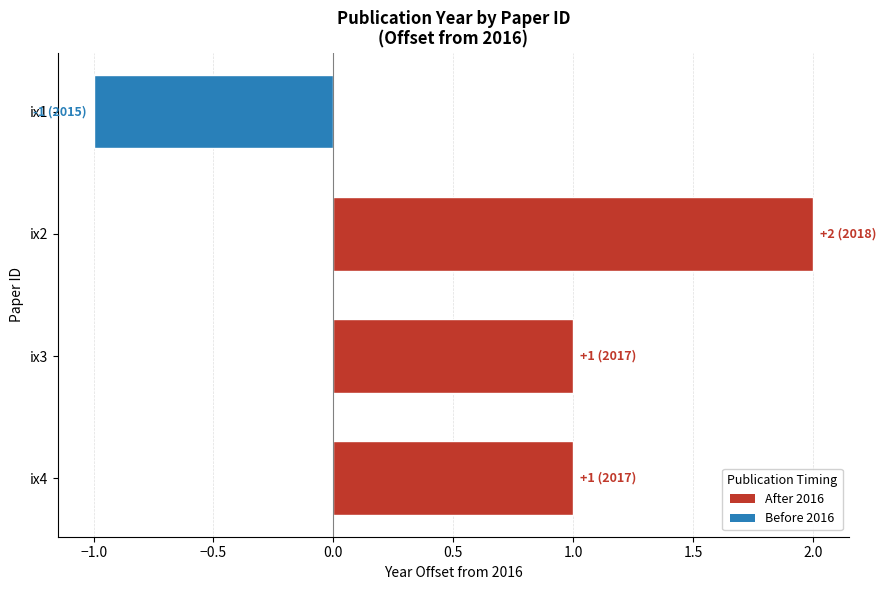

How many categories are shown in the chart?

4